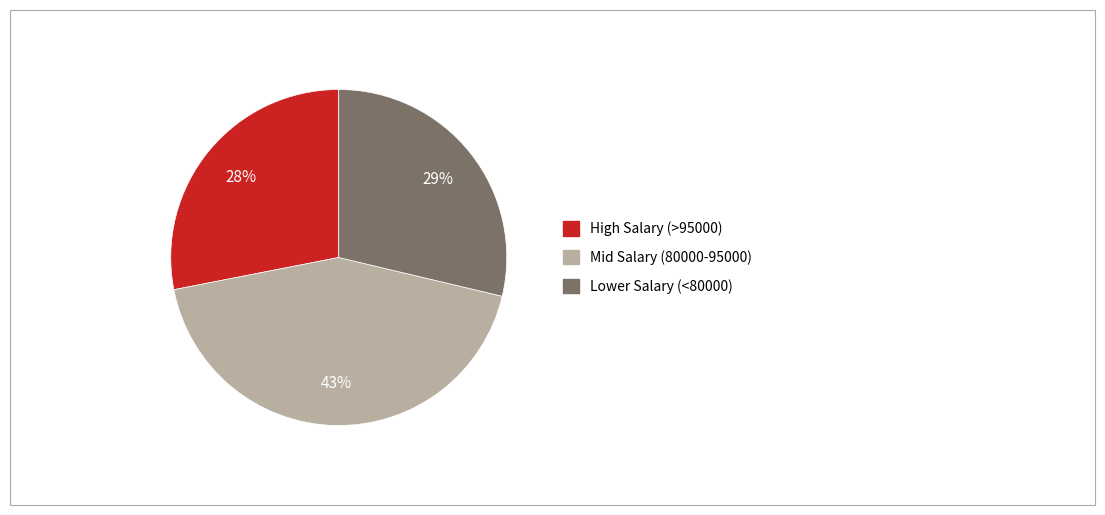

Does Lower Salary (<80000) represent more than half of the total?

No